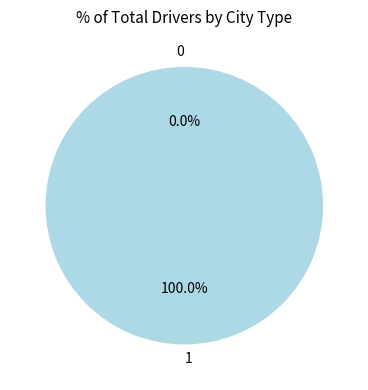

Between 0 and 1, which is larger?

1